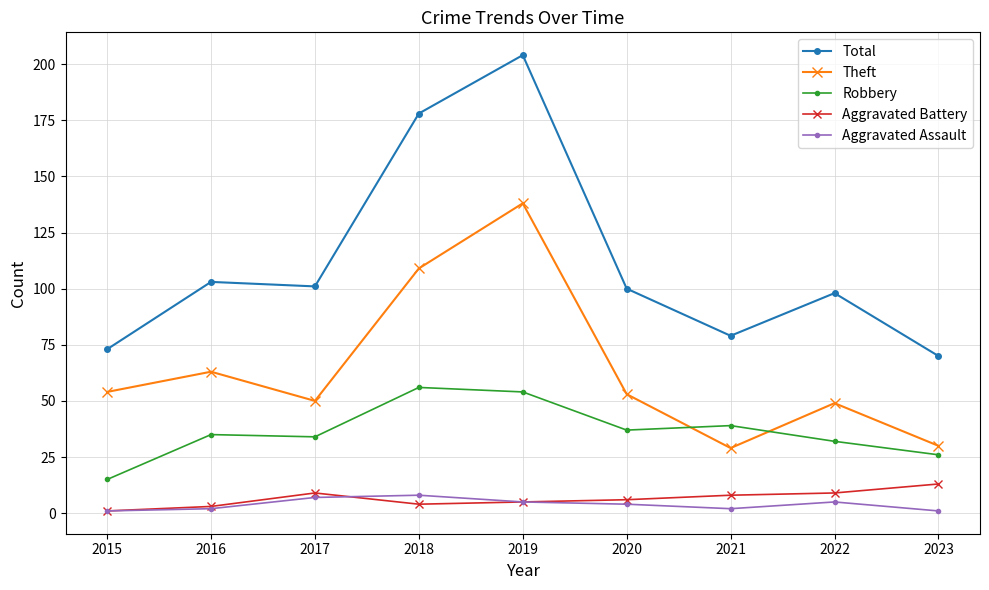

What value does the Robbery series have at 2017?

34